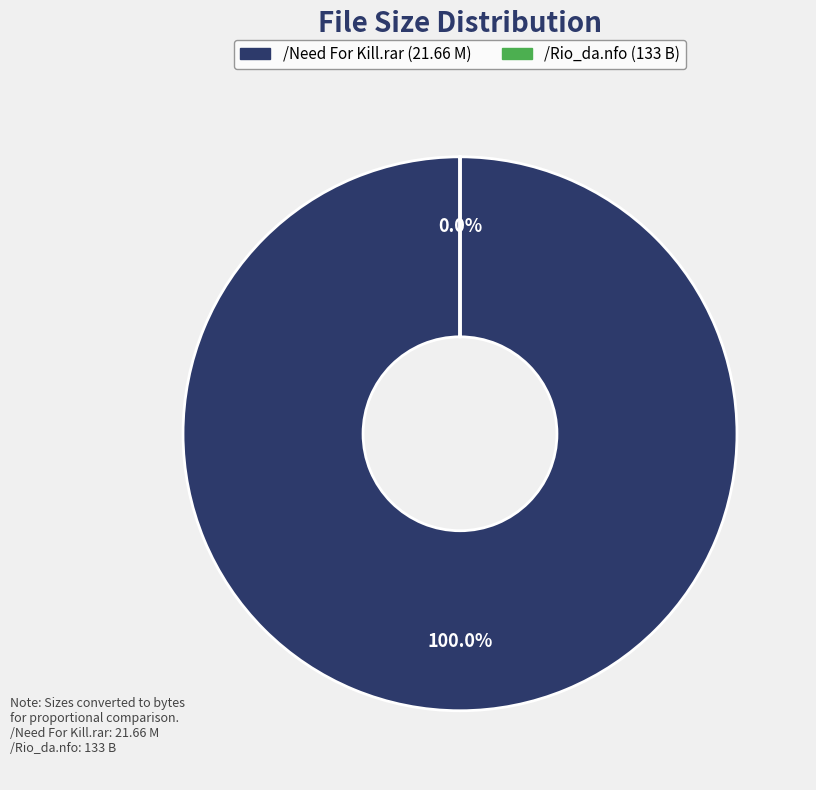

Is there a majority slice in this chart?

Yes